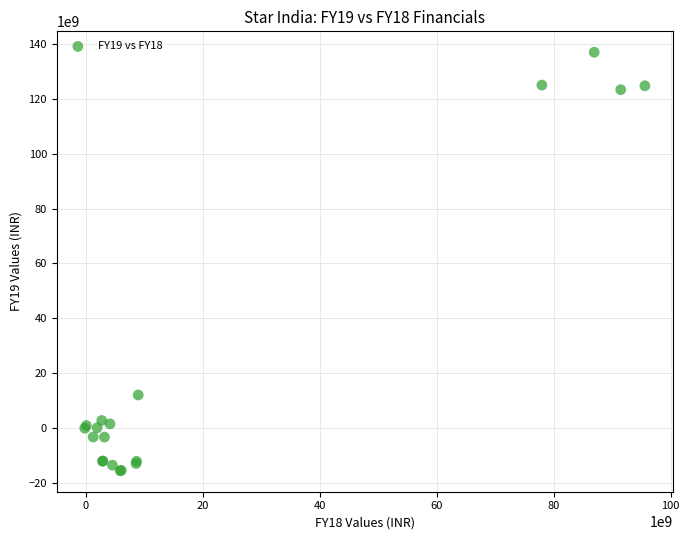

What Y value in the scatter plot is closest to 60684850000?

11979300000